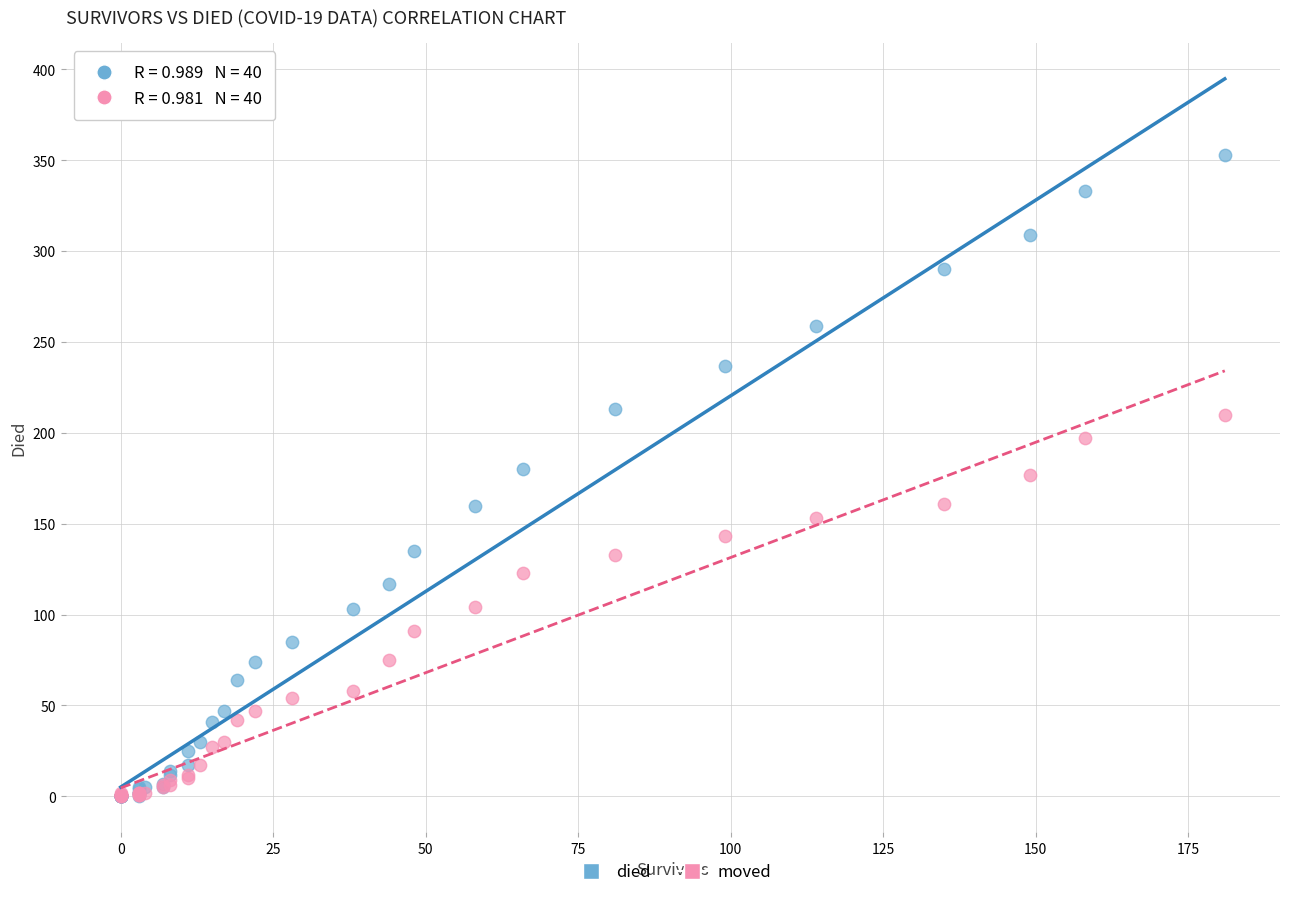

What are all the series names shown in the legend?

died, moved